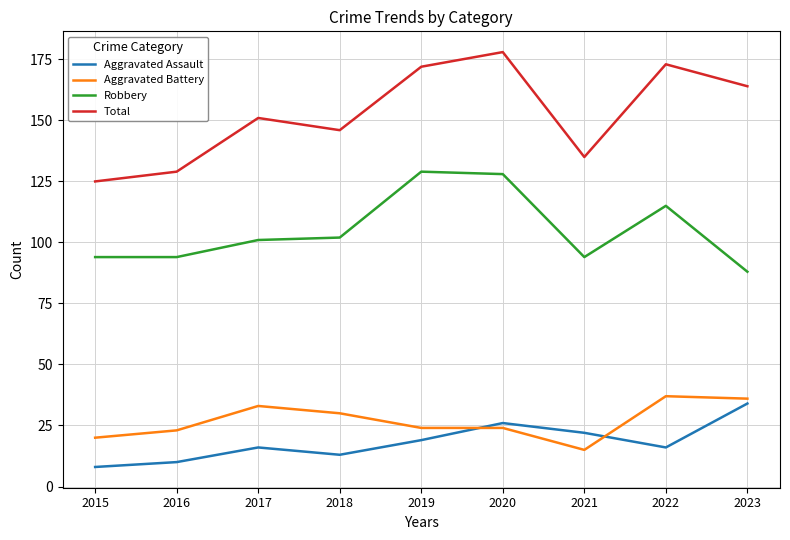

What is the difference between the maximum and minimum values in the Aggravated Battery series?

22